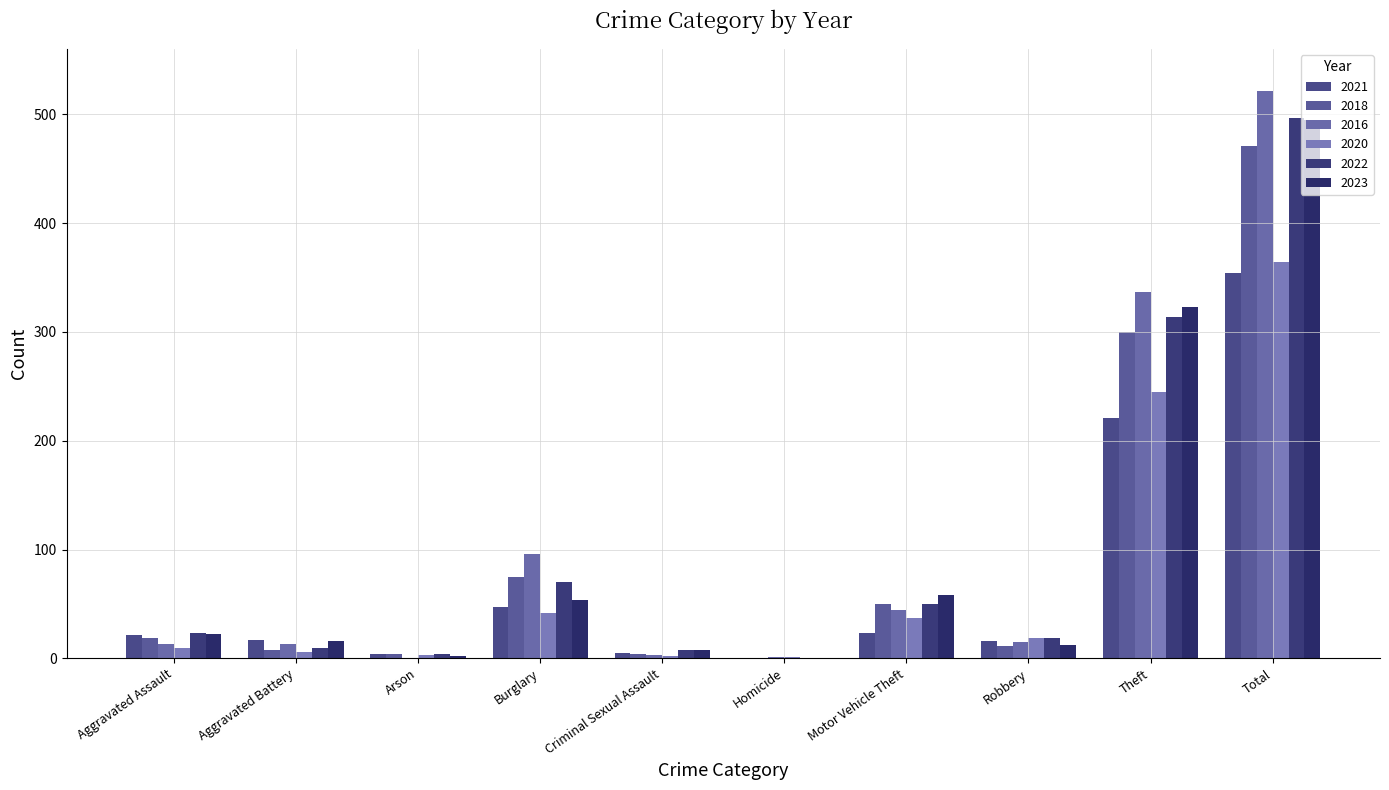

Reading left to right, extract all data points from this chart.

2021: Aggravated Assault=21	Aggravated Battery=17	Arson=4	Burglary=47	Criminal Sexual Assault=5	Homicide=0	Motor Vehicle Theft=23	Robbery=16	Theft=221	Total=354
2018: Aggravated Assault=19	Aggravated Battery=8	Arson=4	Burglary=75	Criminal Sexual Assault=4	Homicide=0	Motor Vehicle Theft=50	Robbery=11	Theft=300	Total=471
2016: Aggravated Assault=13	Aggravated Battery=13	Arson=0	Burglary=96	Criminal Sexual Assault=3	Homicide=1	Motor Vehicle Theft=44	Robbery=15	Theft=337	Total=522
2020: Aggravated Assault=9	Aggravated Battery=6	Arson=3	Burglary=42	Criminal Sexual Assault=2	Homicide=1	Motor Vehicle Theft=37	Robbery=19	Theft=245	Total=364
2022: Aggravated Assault=23	Aggravated Battery=9	Arson=4	Burglary=70	Criminal Sexual Assault=8	Homicide=0	Motor Vehicle Theft=50	Robbery=19	Theft=314	Total=497
2023: Aggravated Assault=22	Aggravated Battery=16	Arson=2	Burglary=54	Criminal Sexual Assault=8	Homicide=0	Motor Vehicle Theft=58	Robbery=12	Theft=323	Total=495